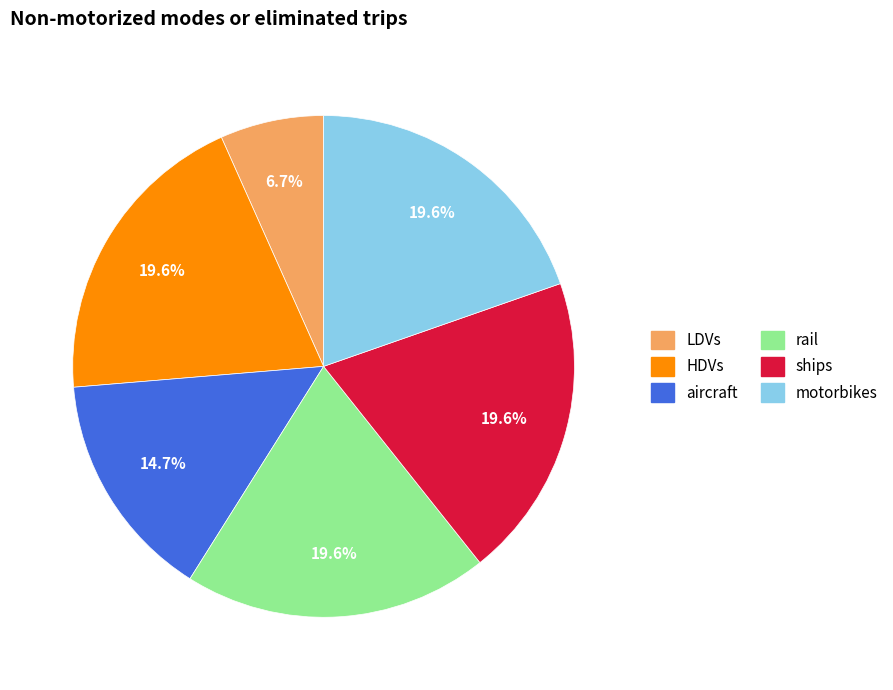

Combined, do rail and aircraft account for over 50%?

No